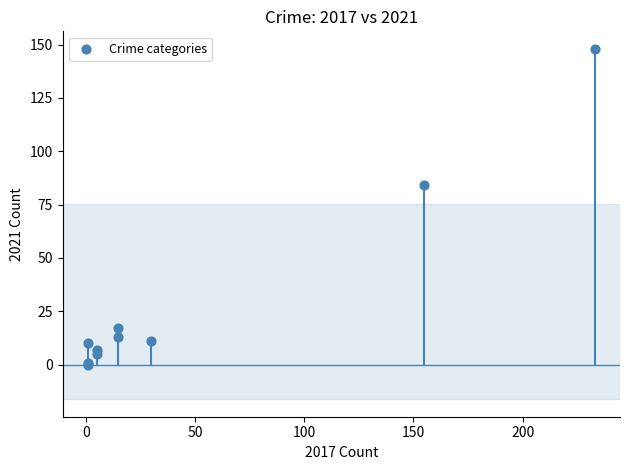

What Y value in the scatter plot is closest to 74?

84